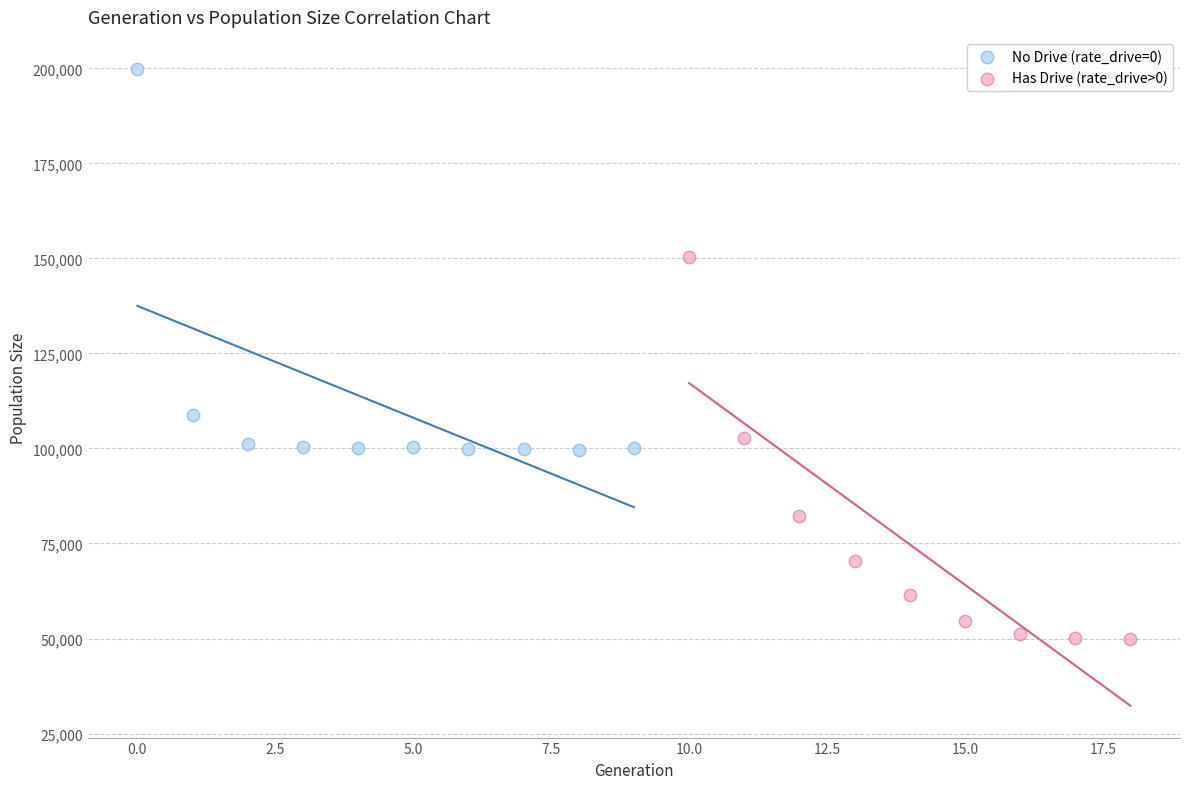

Which series reaches the maximum Y coordinate?

No Drive (rate_drive=0)